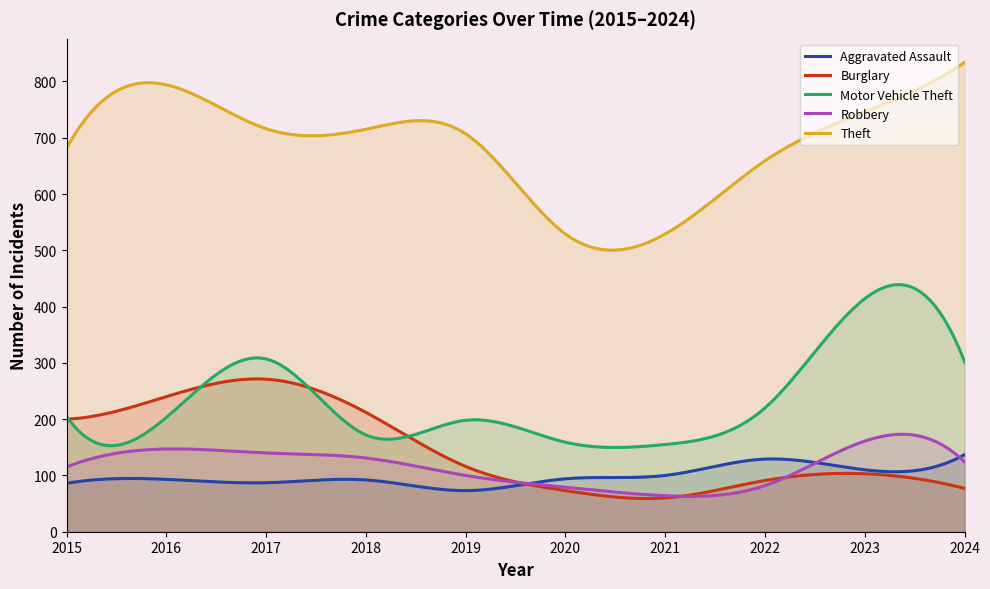

The value of Theft at 2024 is 342. True or false?

False